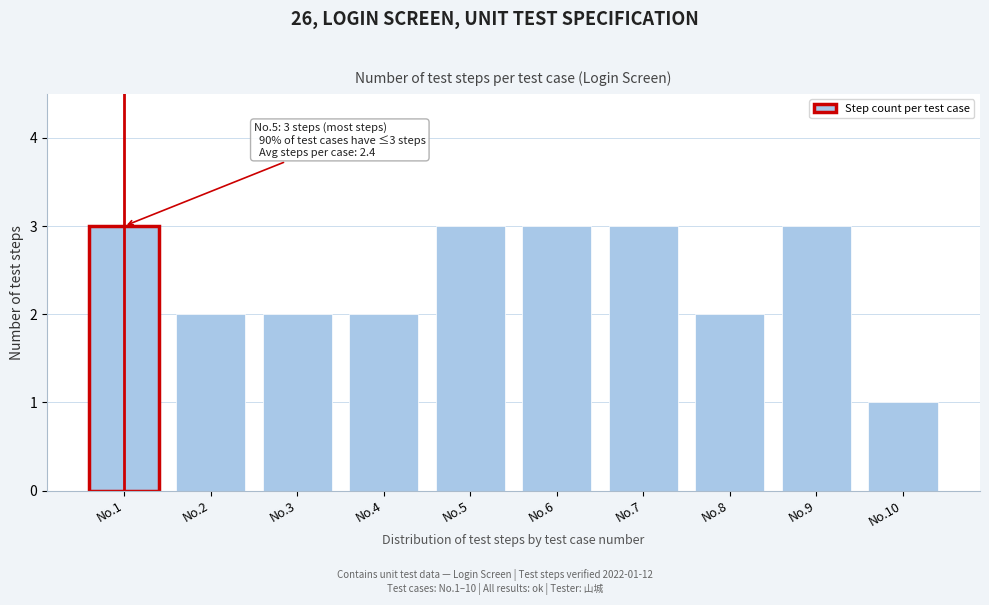

Reading left to right, what are all the values shown in this chart?

No.1=3	No.2=2	No.3=2	No.4=2	No.5=3	No.6=3	No.7=3	No.8=2	No.9=3	No.10=1